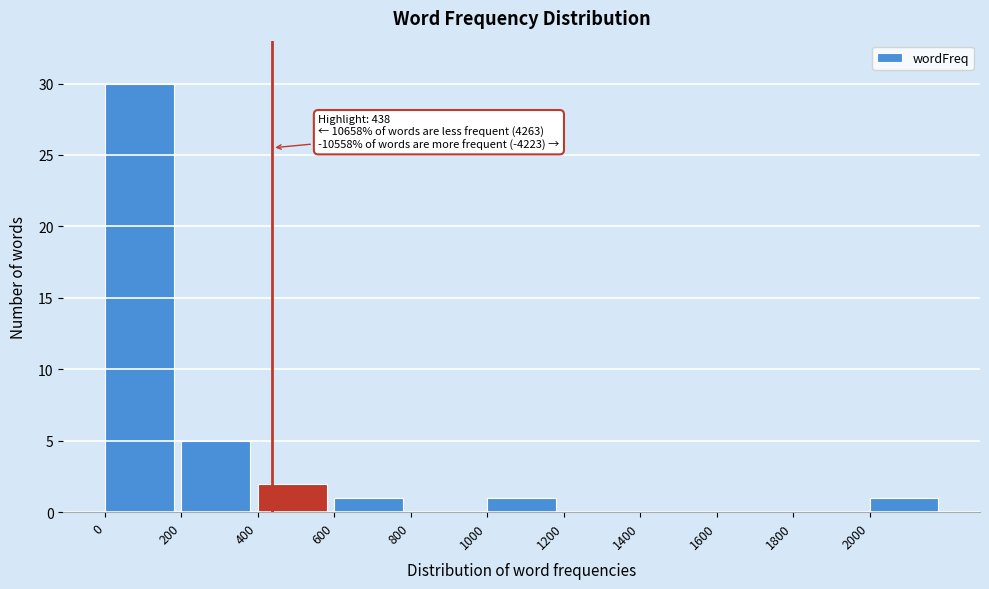

Over which range of the x-axis is the bar tallest?

0 to 200